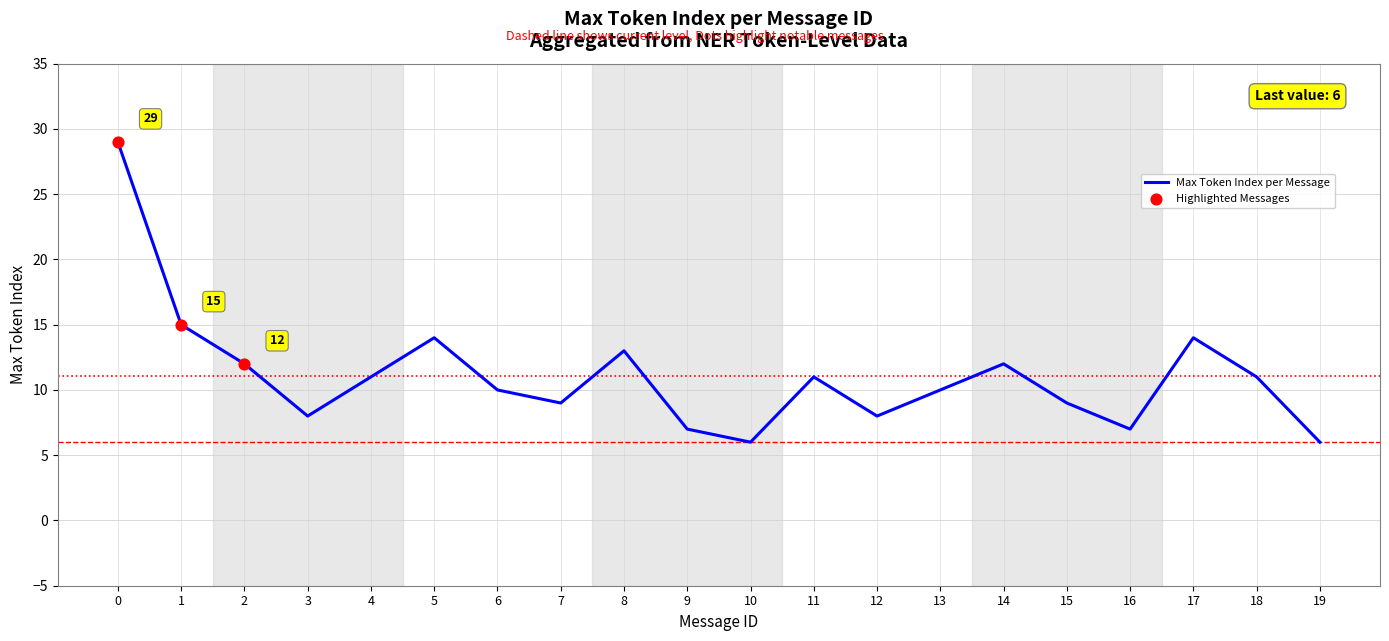

What is the change in value from 8 to 17?

+1